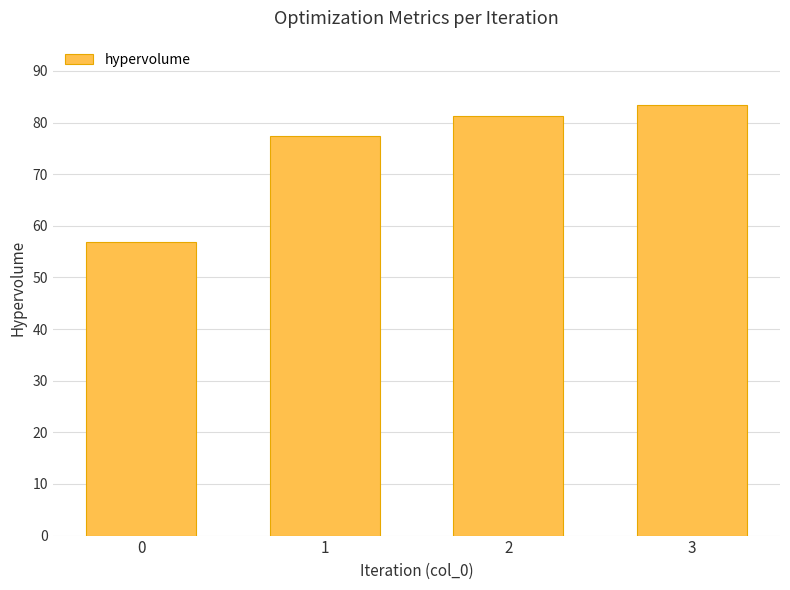

What is the greatest value displayed?

83.4